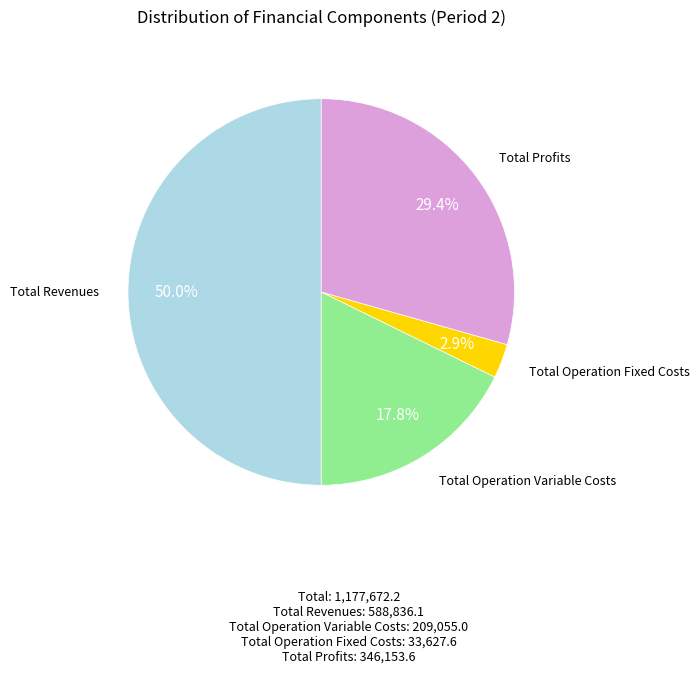

How many segments does this pie chart have?

4